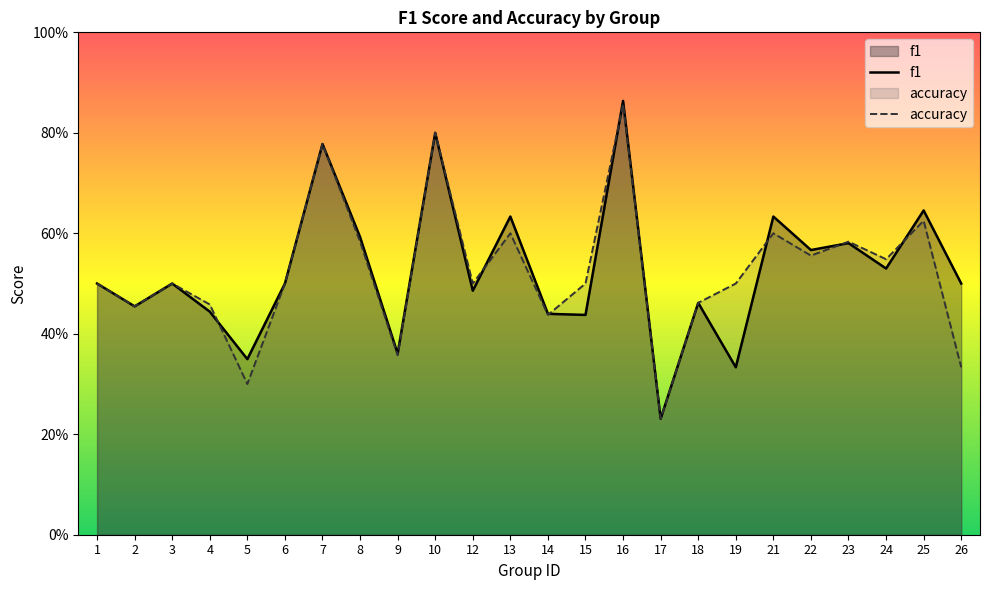

Is it true that accuracy equals 0.7 at 19?

False